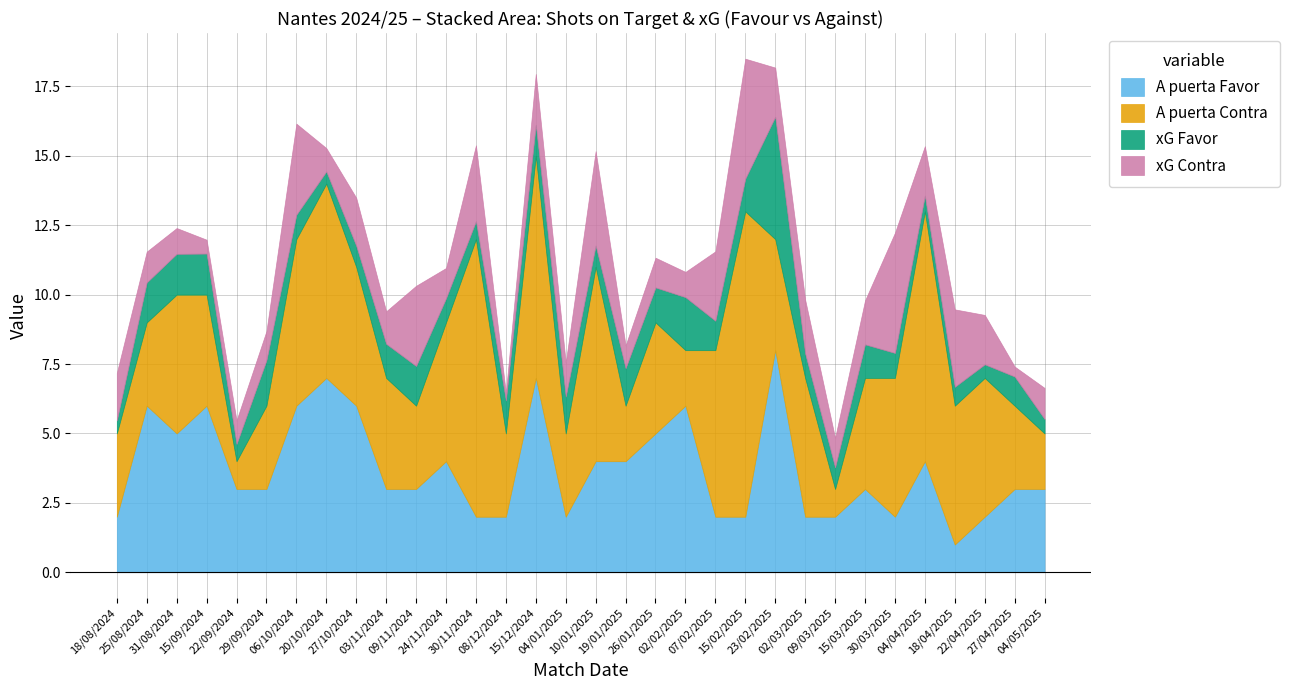

Does the chart have visible grid lines?

Yes